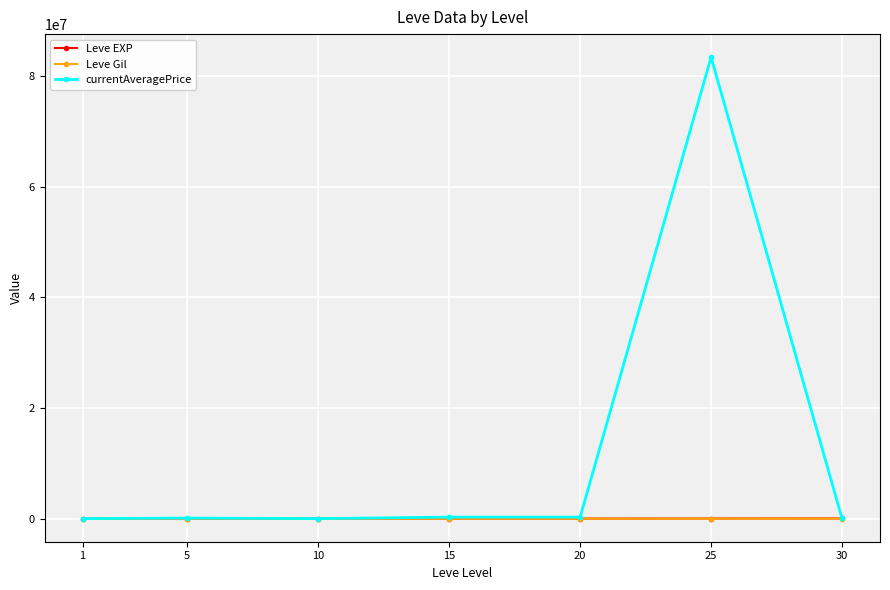

What is the difference between the maximum and second lowest values in the Leve EXP series?

34706.7